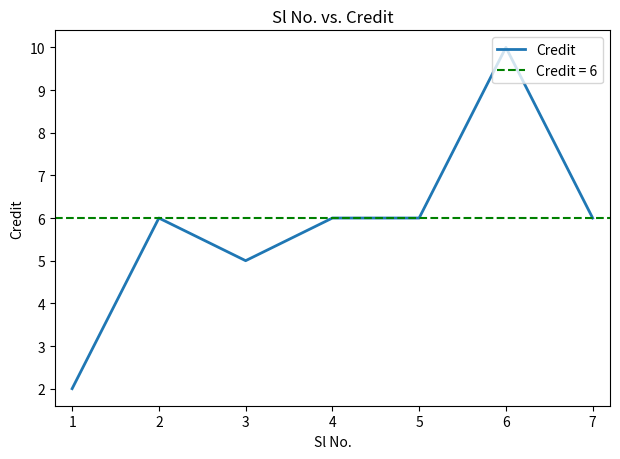

Where is the first local minimum?

3